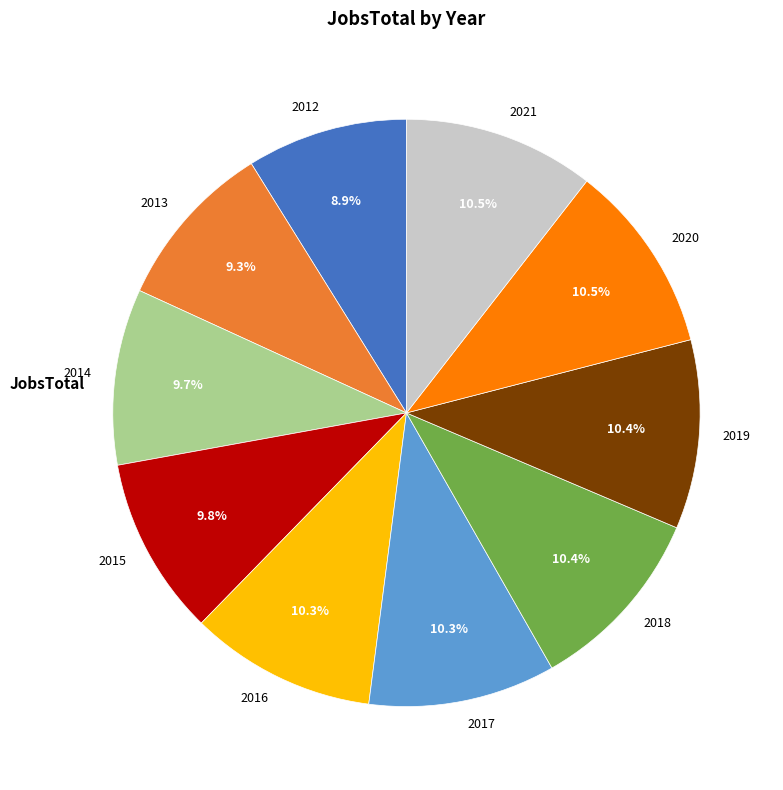

Is there any slice that represents more than half of the pie?

No